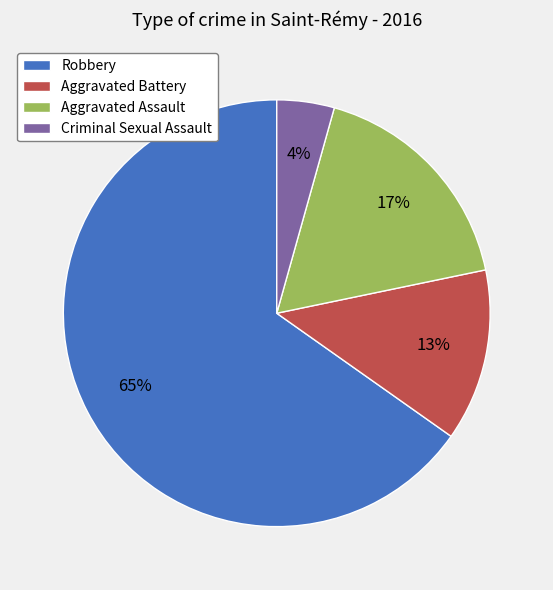

How many slices are in this pie chart?

4